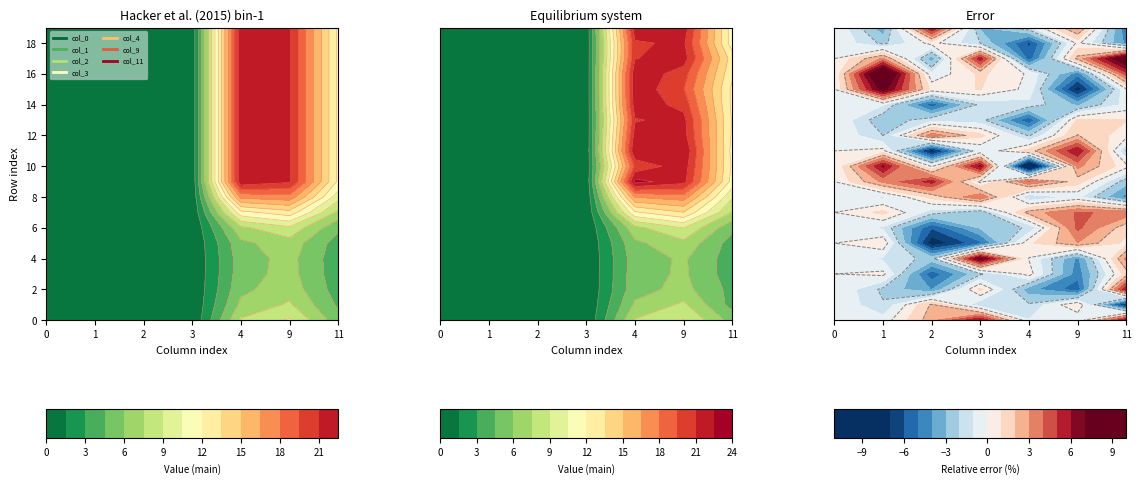

At which label does 2 reach its minimum?

4